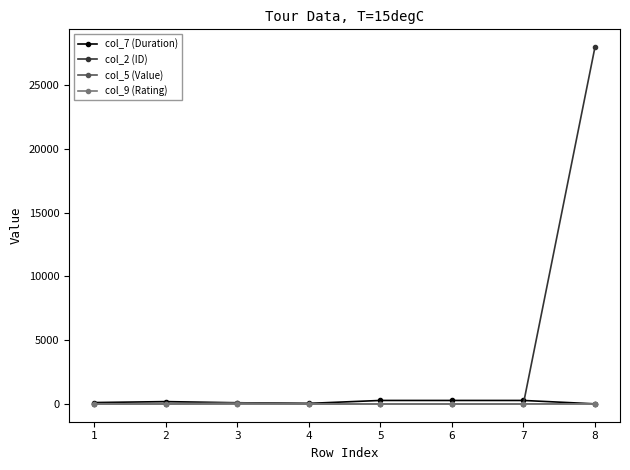

The value of col_9 (Rating) at 5 is 4. True or false?

True